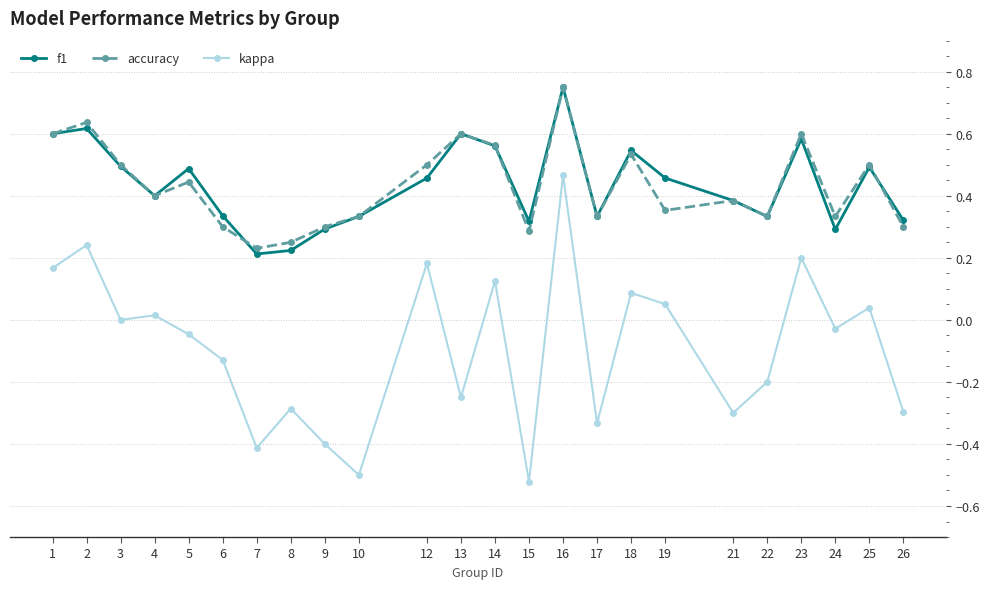

Count the number of categories in the chart.

24